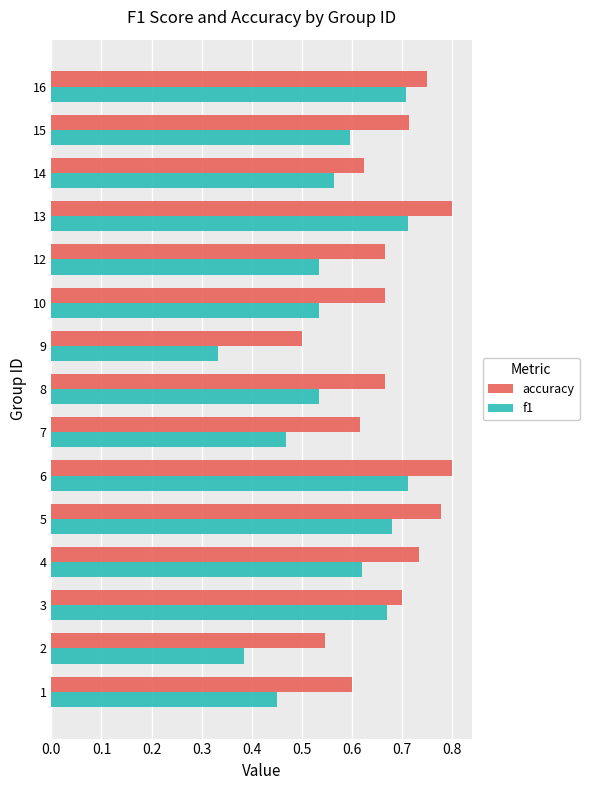

At which label is accuracy closest to 0?

9